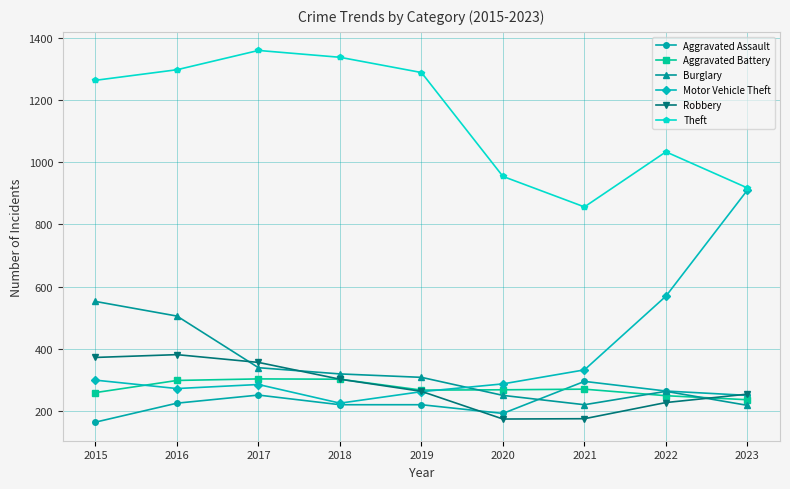

How many data points in Robbery are less than 263?

4